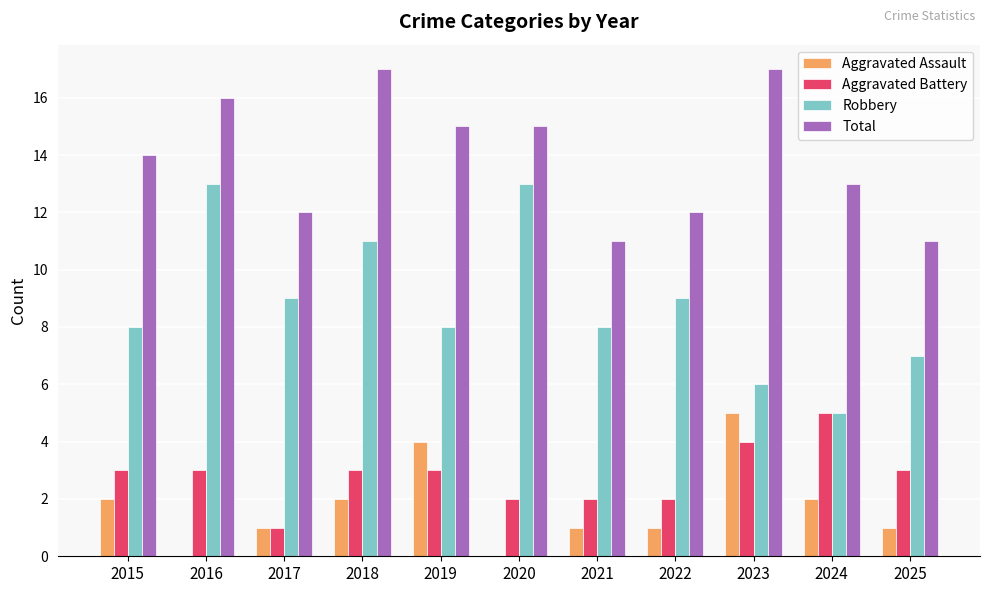

How many categories are shown in the chart?

11